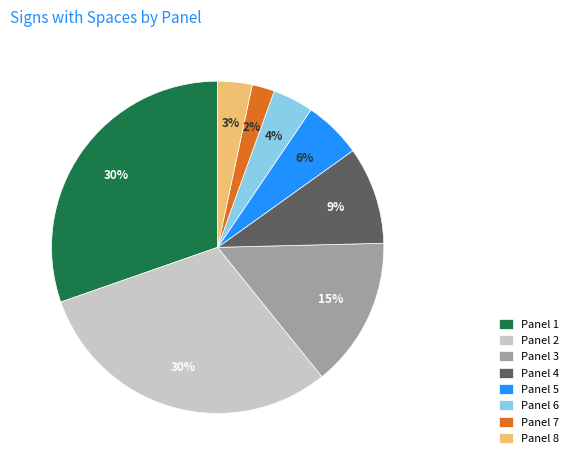

What percentage is the Panel 2 slice, to the nearest percent?

30%